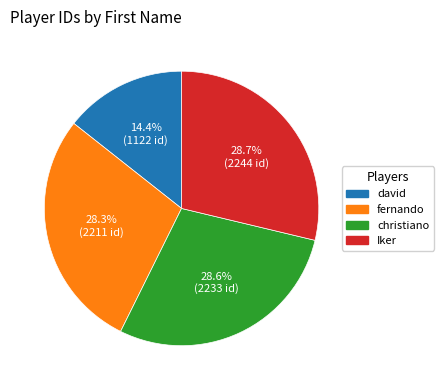

What percentage is the fernando slice, to the nearest percent?

28%